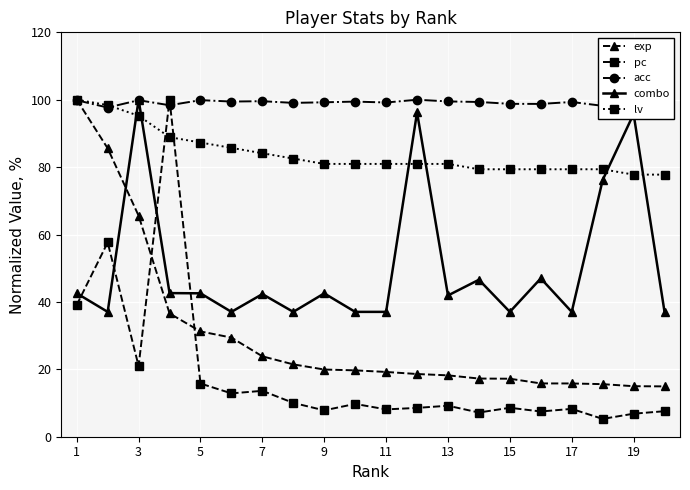

True or false: pc has more than 2 interior local peaks.

True